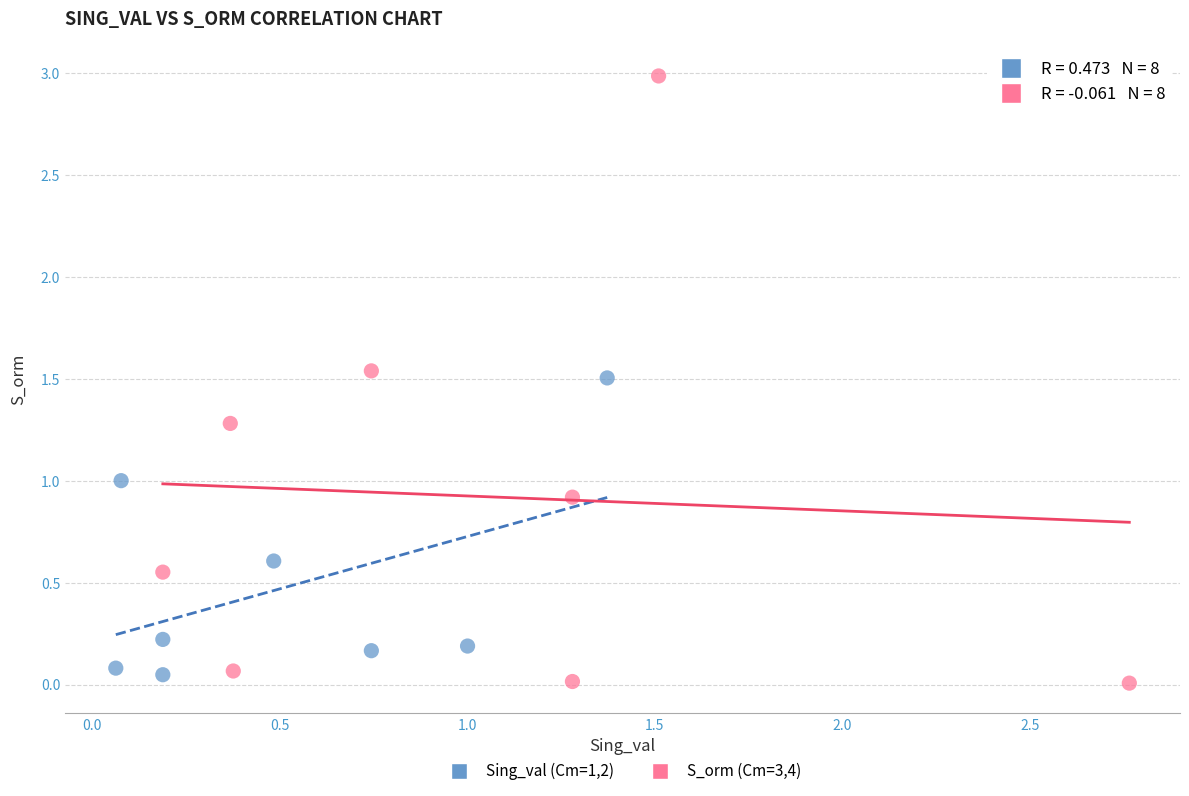

Which series reaches the maximum Y coordinate?

S_orm (Cm=3,4)